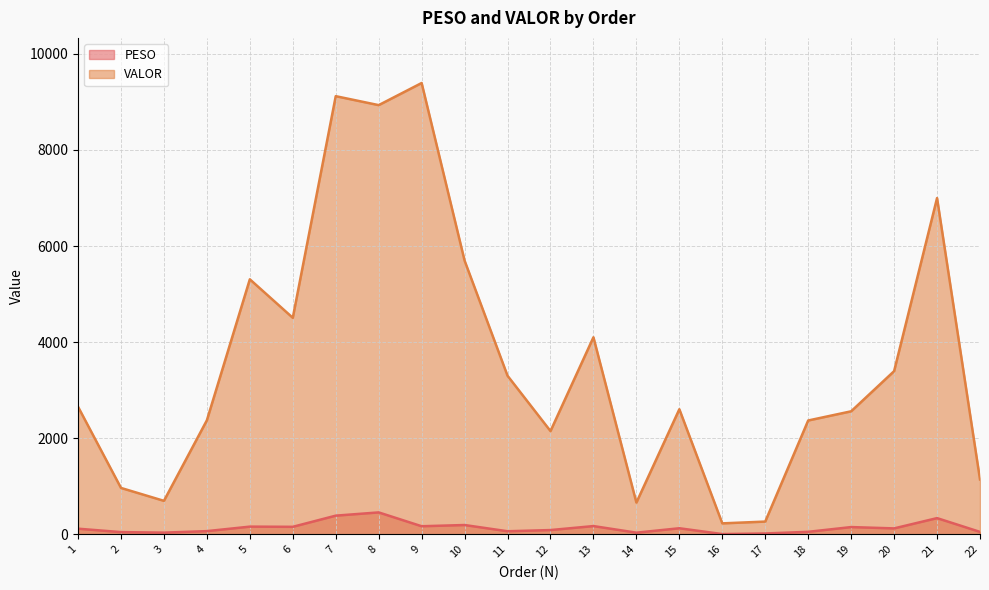

Reading left to right, transcribe all the data shown in this chart.

PESO: 1=115.7	2=44.5	3=33.6	4=65.0	5=158.7	6=154.7	7=387.1	8=454.7	9=166.8	10=192.1	11=62.4	12=87.2	13=170.2	14=33.0	15=124.8	16=3.6	17=16.1	18=50.6	19=149.3	20=121.9	21=335.9	22=48.9
VALOR: 1=2654.8	2=964.3	3=695.4	4=2372.6	5=5307.5	6=4506.2	7=9120.3	8=8933.7	9=9394.2	10=5696.8	11=3299.4	12=2147.9	13=4100.8	14=659.4	15=2602.7	16=226.8	17=263.8	18=2368.3	19=2559.6	20=3395.3	21=6998.8	22=1140.8